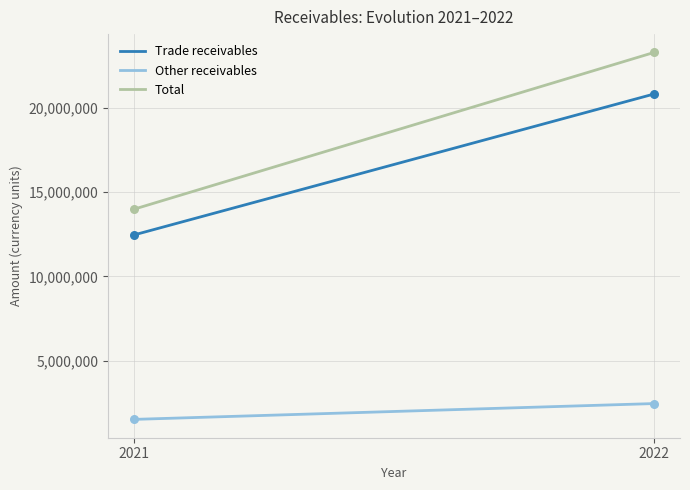

Which series has the largest total across all categories?

Total